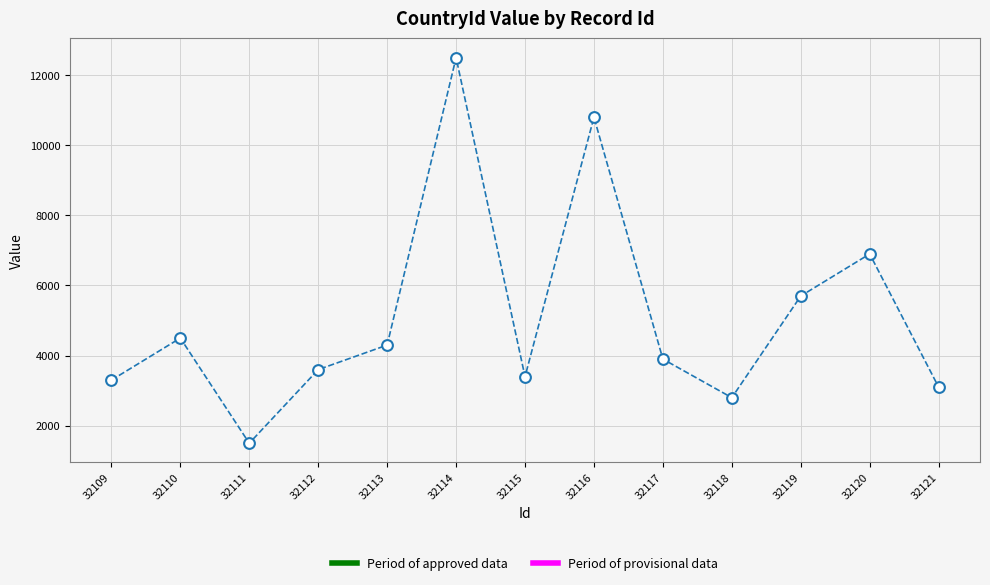

What is the range of Y values (max minus min)?

11000